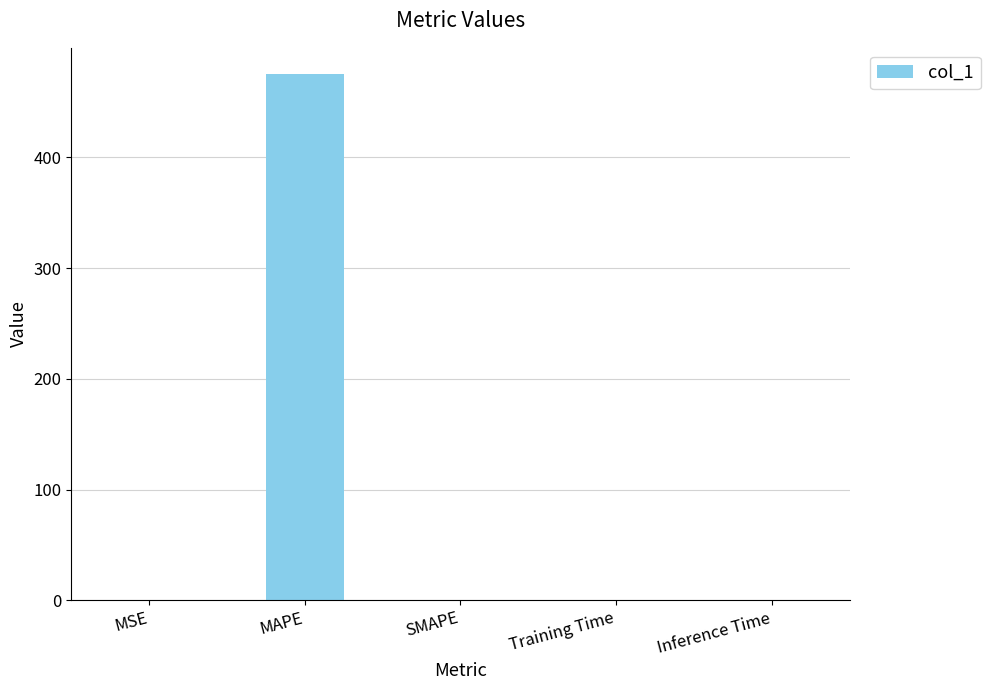

Does the chart contain stacked bars?

No